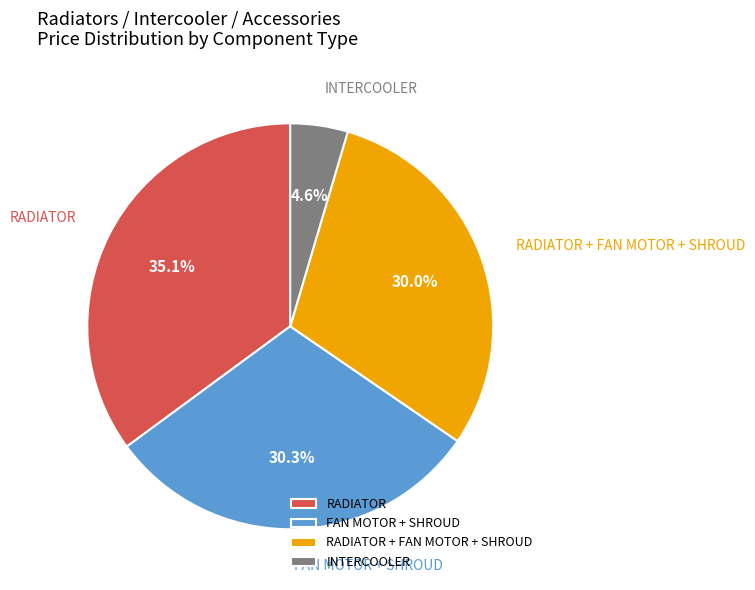

What is the total percentage of RADIATOR and RADIATOR + FAN MOTOR + SHROUD?

65.1%